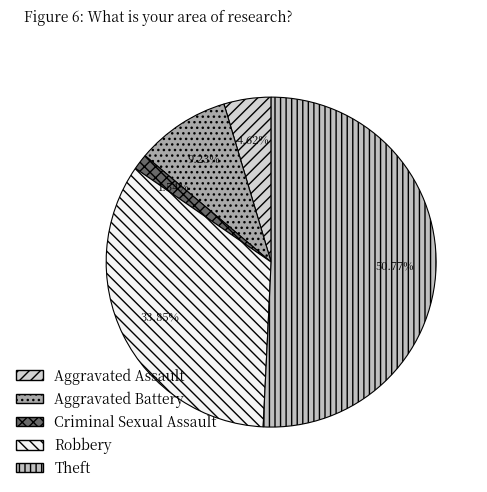

Is there a majority slice in this chart?

Yes